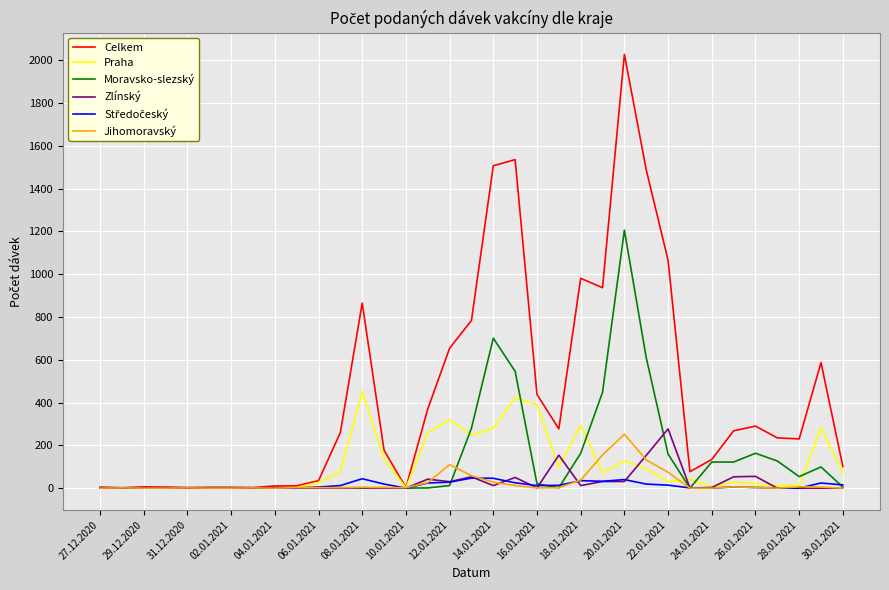

At how many categories does at least one series exceed 1360?

4